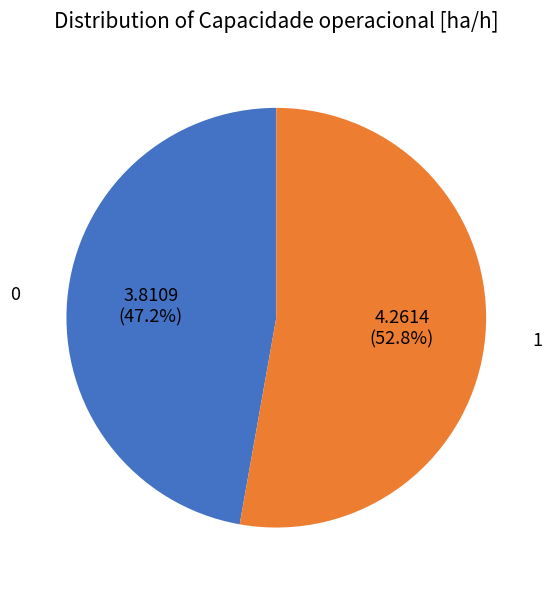

Is there any slice that represents more than half of the pie?

Yes